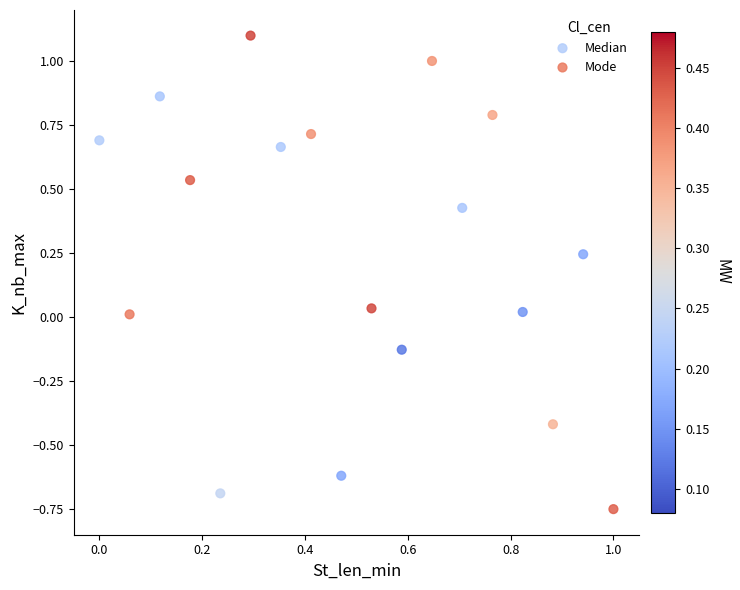

Which series has the widest spread of Y values?

Mode